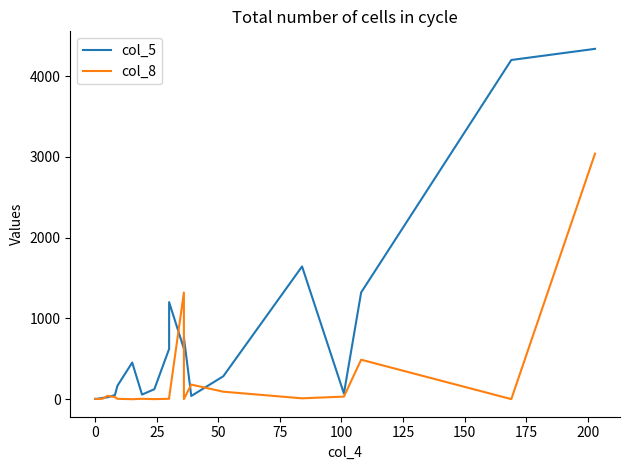

What is the average value of the col_8 series?

264